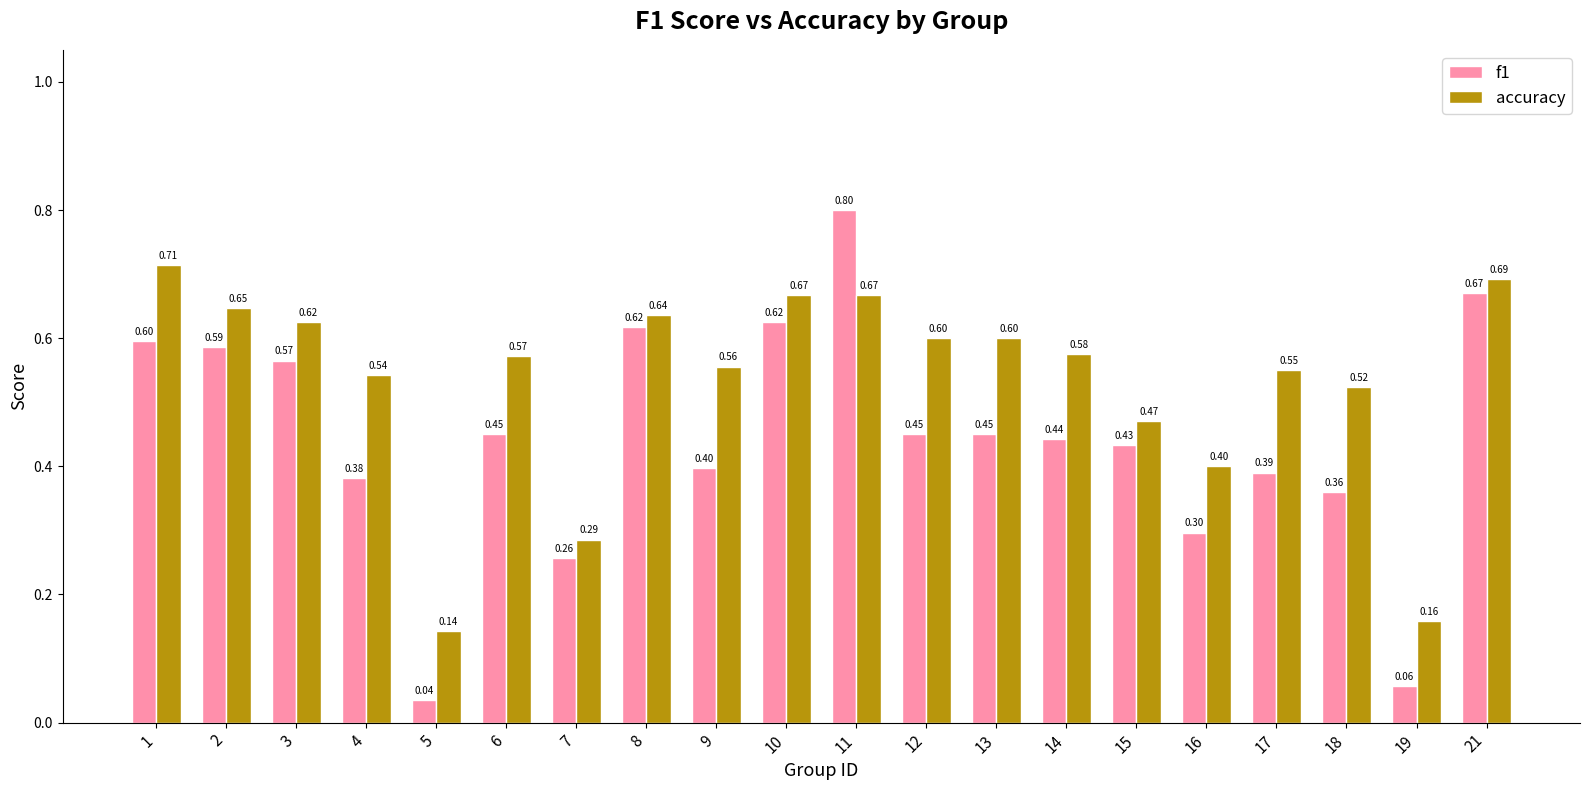

How many data points does each series have?

20